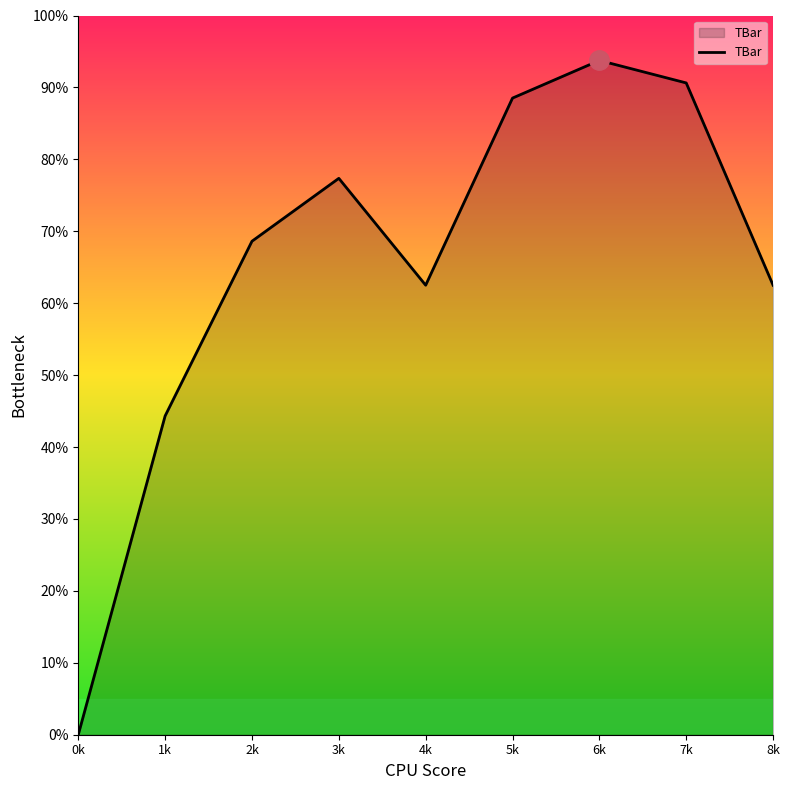

Is this an area chart (filled region under the line)?

Yes